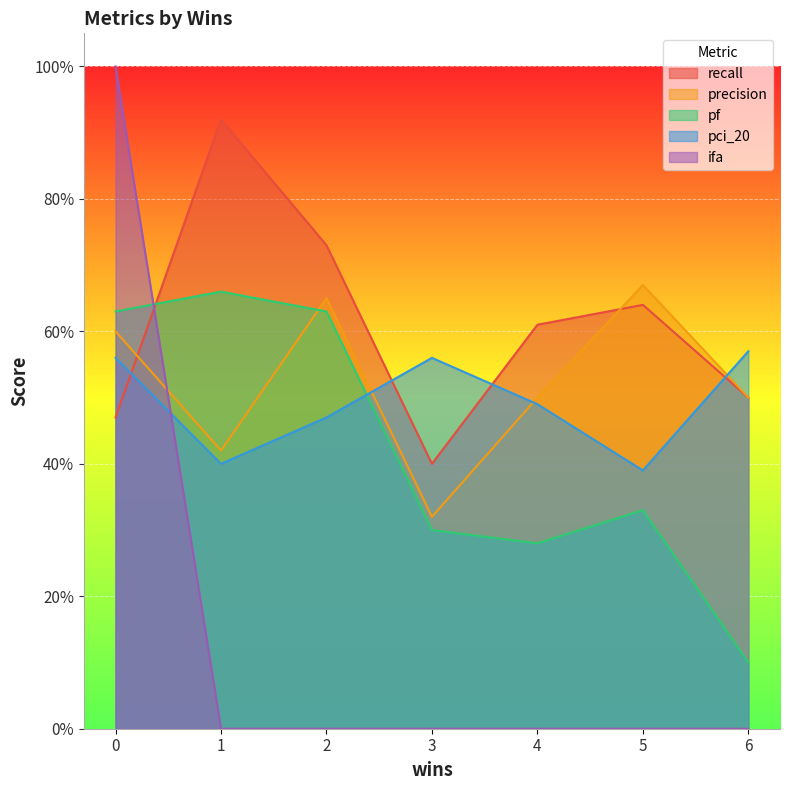

Reading left to right, list all the values displayed in this chart.

recall: 0=0.5	1=0.9	2=0.7	3=0.4	4=0.6	5=0.6	6=0.5
precision: 0=0.6	1=0.4	2=0.7	3=0.3	4=0.5	5=0.7	6=0.5
pf: 0=0.6	1=0.7	2=0.6	3=0.3	4=0.3	5=0.3	6=0.1
pci_20: 0=0.6	1=0.4	2=0.5	3=0.6	4=0.5	5=0.4	6=0.6
ifa: 0=1.0	1=0.0	2=0.0	3=0.0	4=0.0	5=0.0	6=0.0